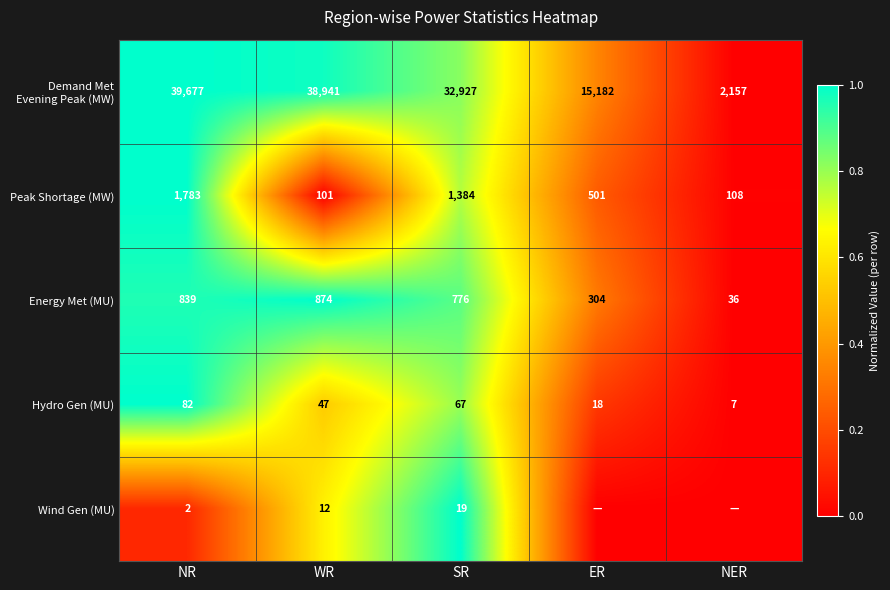

Rank the categories by Energy Met (MU) value from lowest to highest.

NER, ER, SR, NR, WR